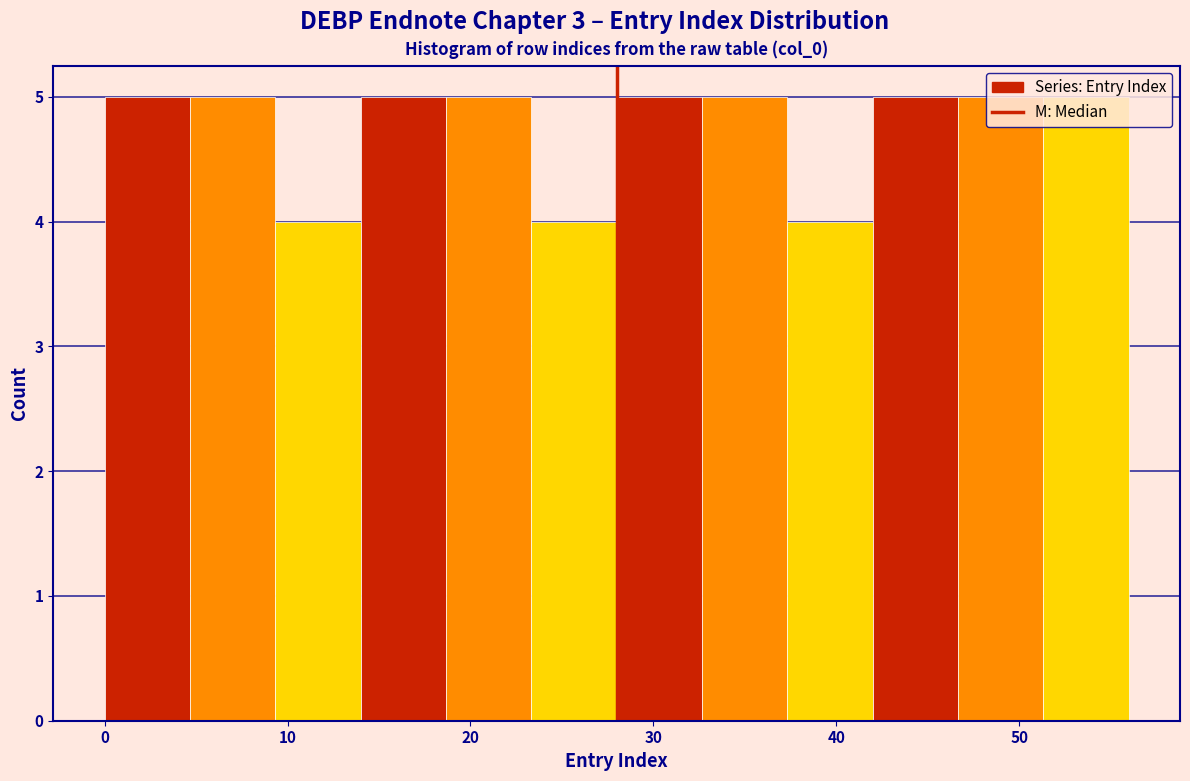

Reading left to right, transcribe this chart: for each bar, give the range it covers on the x-axis and its height. Neither the bar edges nor the heights are printed on the chart, so give them approximately, as read against the axes.

0 to 5: 5
5 to 9: 5
9 to 14: 4
14 to 19: 5
19 to 23: 5
23 to 28: 4
28 to 33: 5
33 to 37: 5
37 to 42: 4
42 to 47: 5
47 to 51: 5
51 to 56: 5